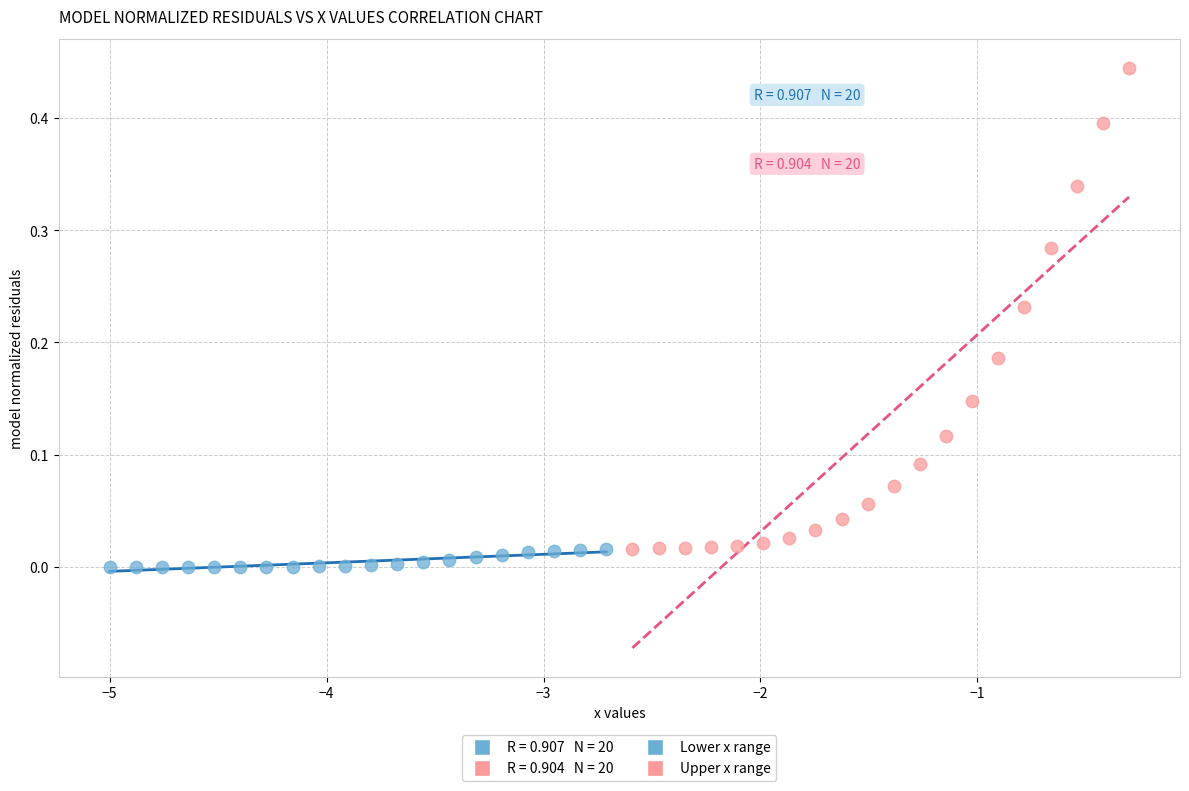

Which series reaches the maximum Y coordinate?

Upper x range